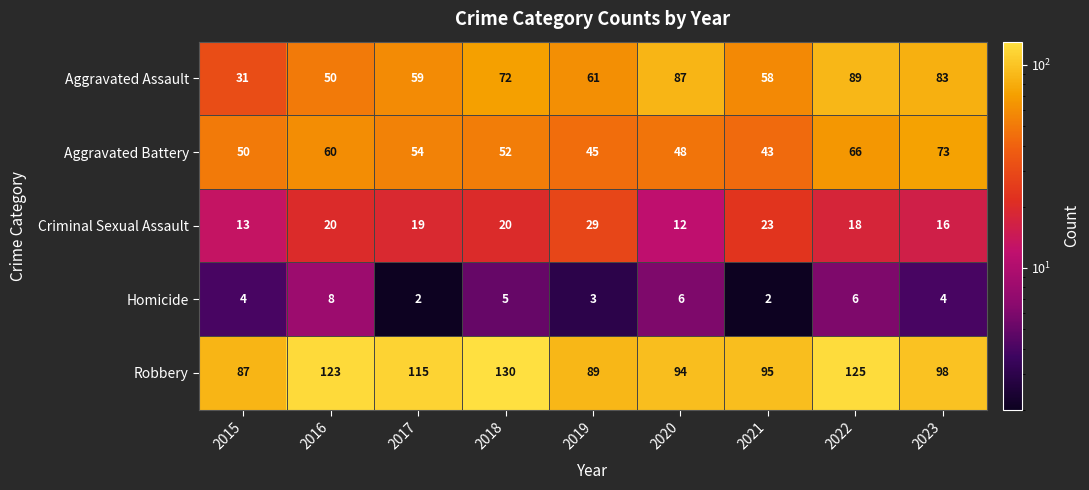

What is the approximate value of Homicide at 2016?

8